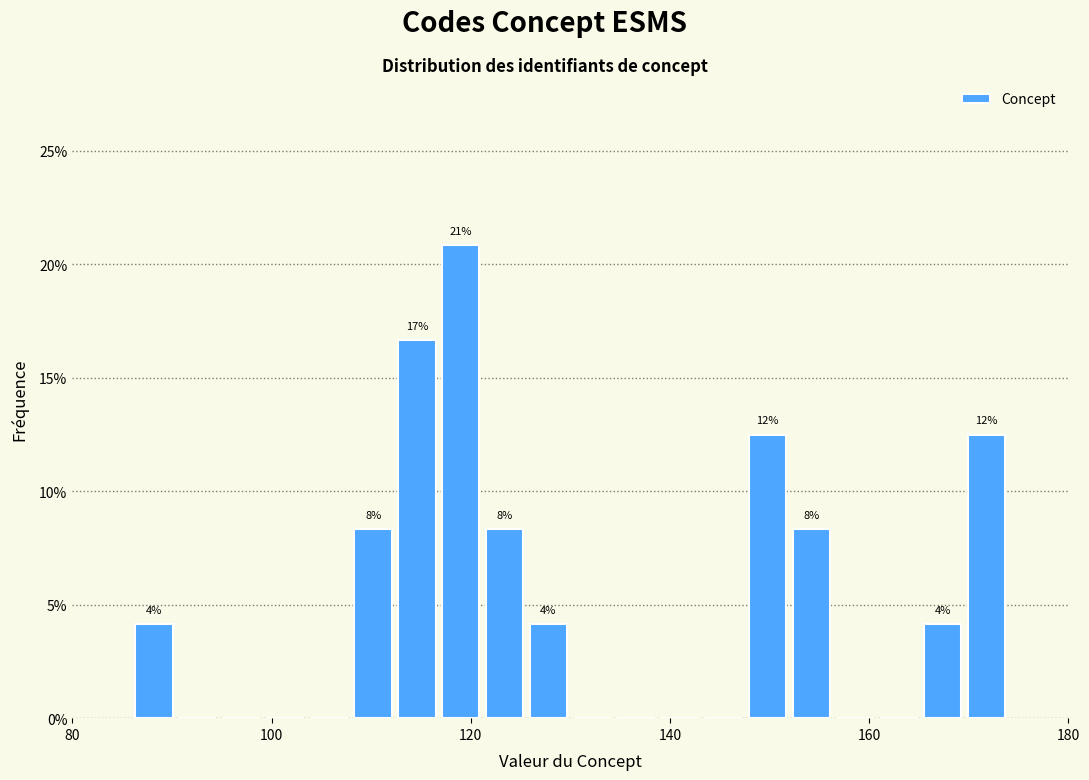

Read against the x-axis, roughly where is the centre of the tallest bar?

120